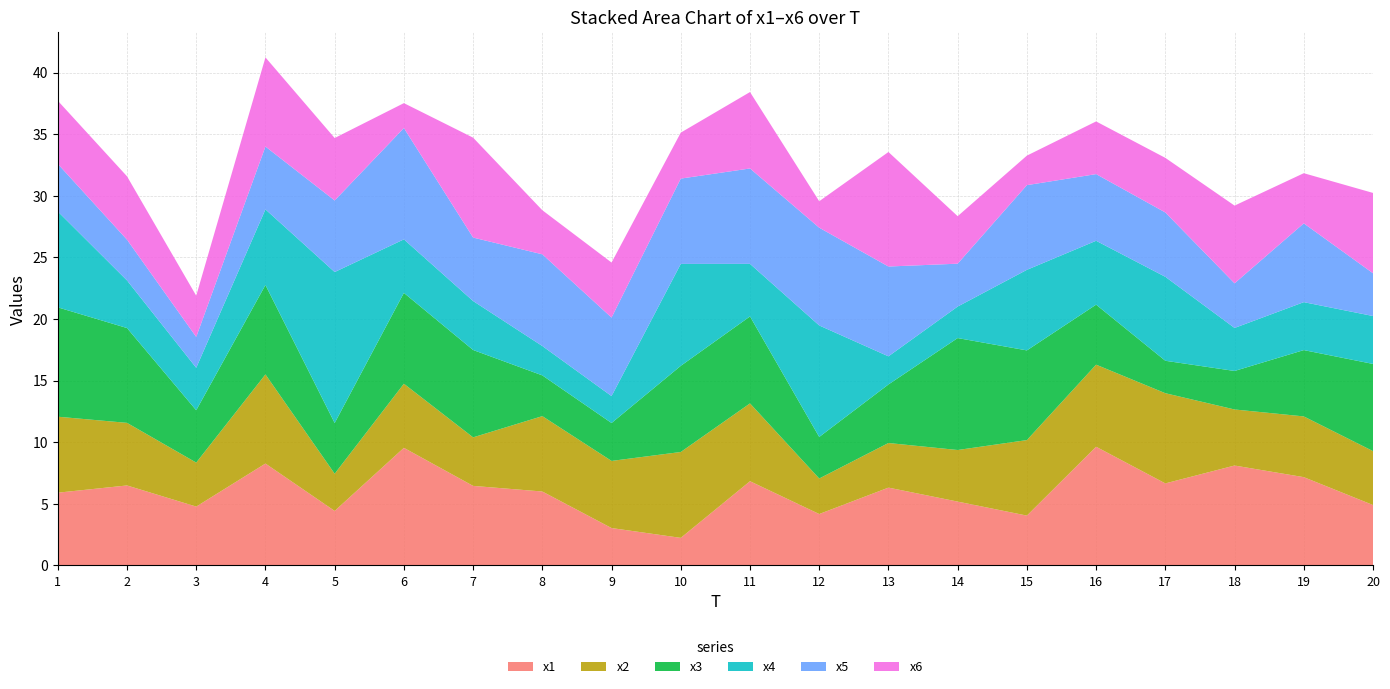

Reading left to right, extract all data points from this chart.

x1: 5.9	6.5	4.8	8.3	4.4	9.5	6.5	6.0	3.0	2.2	6.8	4.2	6.3	5.2	4.0	9.6	6.7	8.1	7.2	4.9
x2: 6.2	5.1	3.6	7.2	3.0	5.2	3.9	6.1	5.4	7.0	6.3	2.9	3.6	4.2	6.1	6.7	7.3	4.5	4.9	4.4
x3: 8.9	7.7	4.2	7.3	4.1	7.4	7.1	3.3	3.1	7.0	7.1	3.4	4.8	9.1	7.3	4.9	2.6	3.1	5.4	7.1
x4: 7.8	3.9	3.4	6.1	12.3	4.3	4.0	2.4	2.2	8.3	4.3	9.0	2.3	2.6	6.5	5.2	6.8	3.5	3.9	3.9
x5: 3.9	3.3	2.5	5.1	5.8	9.0	5.2	7.4	6.4	6.9	7.7	7.9	7.3	3.5	6.9	5.4	5.2	3.6	6.4	3.5
x6: 5.1	5.1	3.3	7.2	5.1	2.0	8.1	3.6	4.5	3.7	6.2	2.1	9.3	3.9	2.4	4.3	4.4	6.3	4.1	6.5